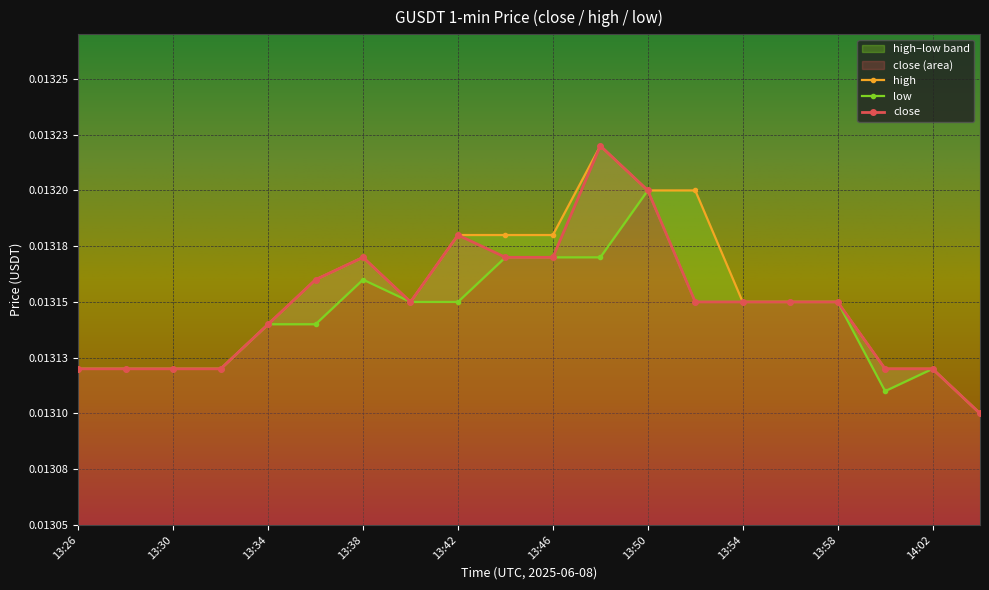

Is it true that close equals 0.0 at 13:58?

True